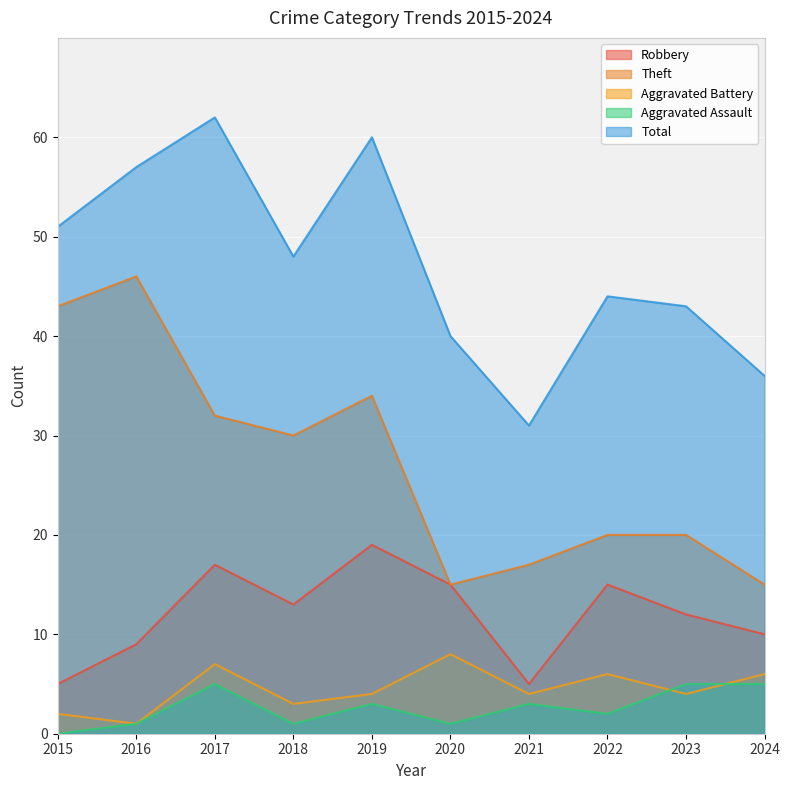

At how many categories does at least one series exceed 32?

9